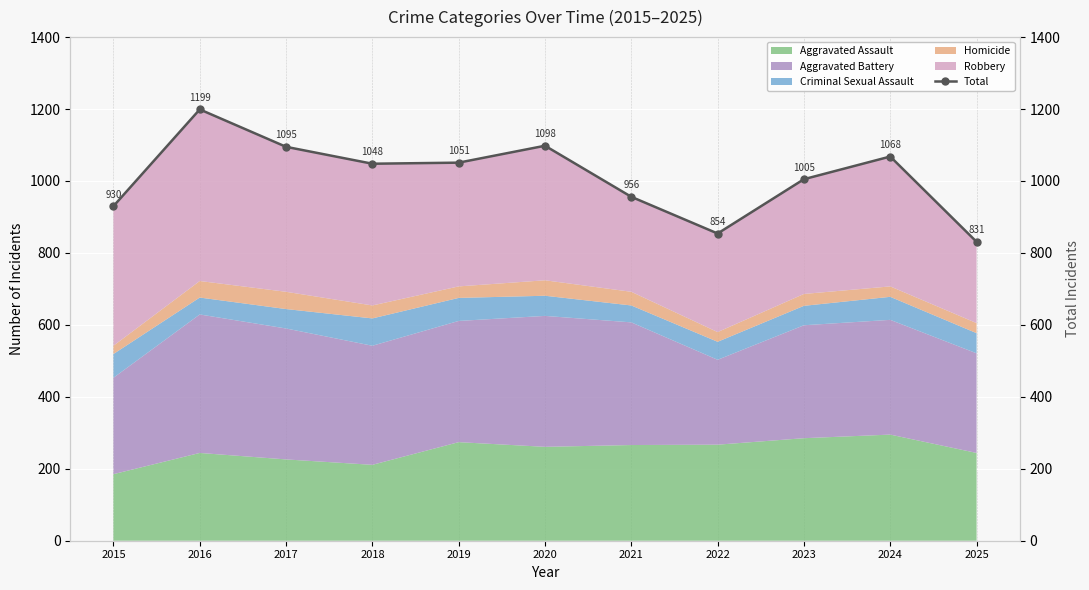

True or false: Aggravated Assault has a value of 244 at 2025.

True